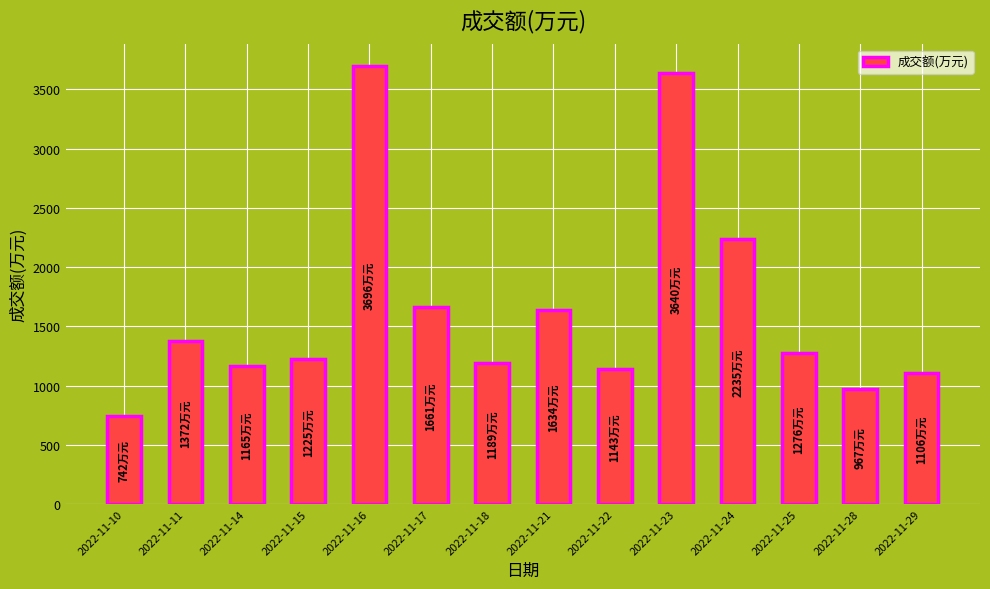

Approximately how many times larger is the value at 2022-11-17 compared to 2022-11-14?

1.4